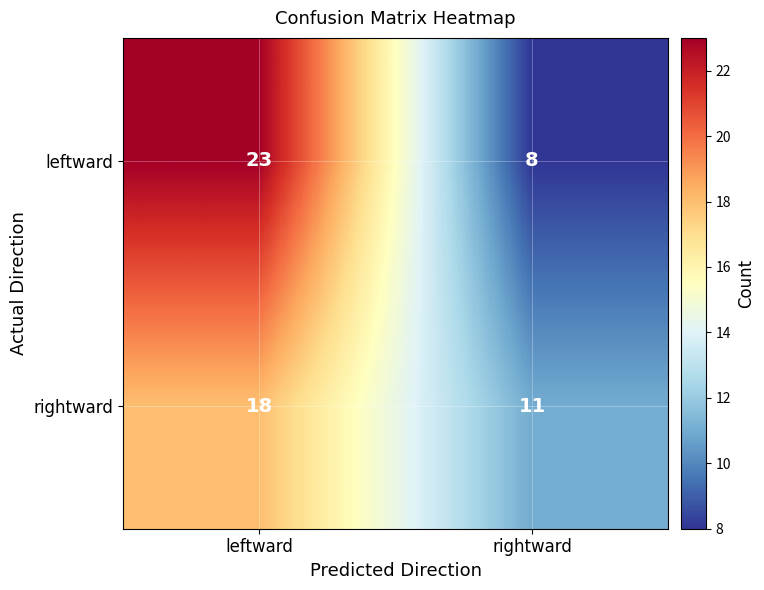

What is the difference between the maximum and minimum values in the leftward series?

15